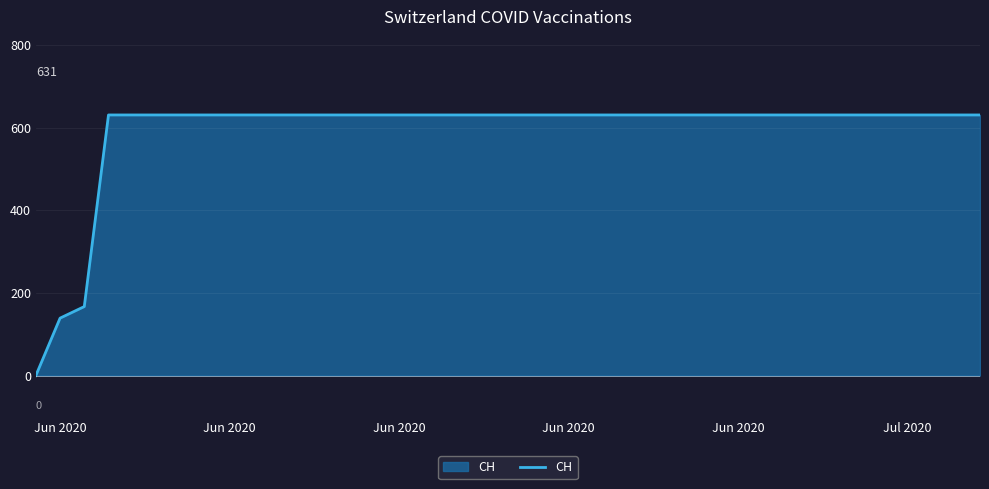

What is the difference between the maximum and minimum values?

631